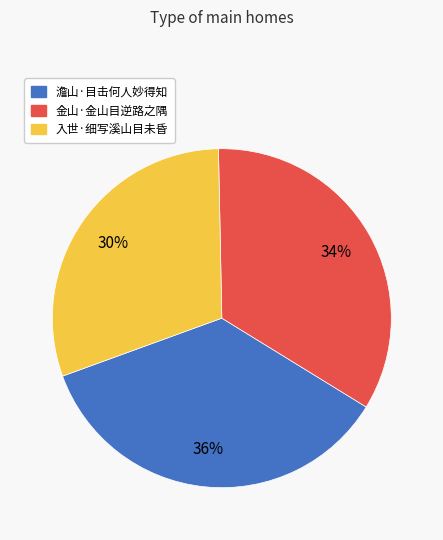

What percentage is the 澹山·目击何人妙得知 slice, to the nearest percent?

36%